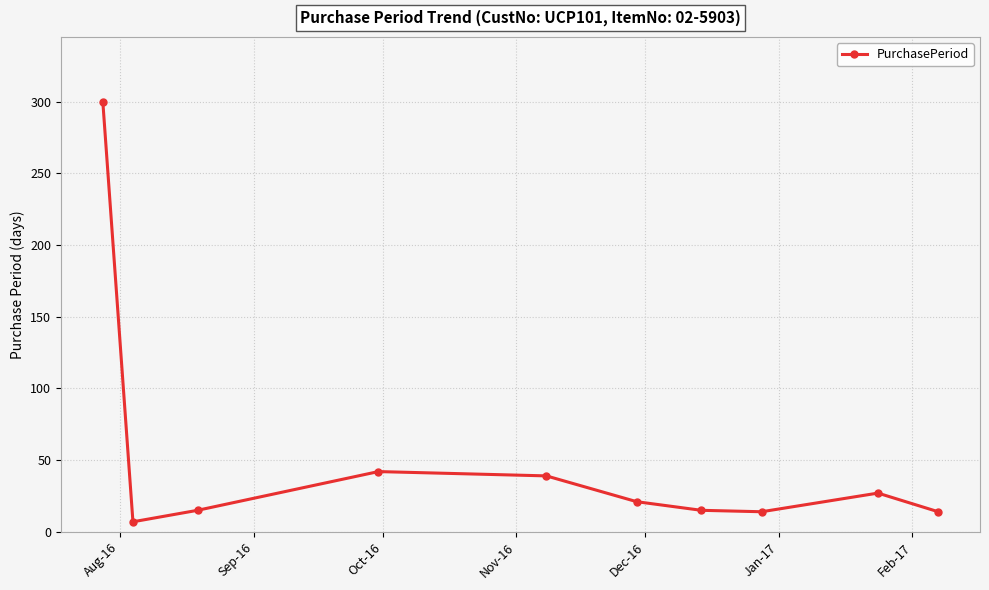

What is the smallest value displayed?

7